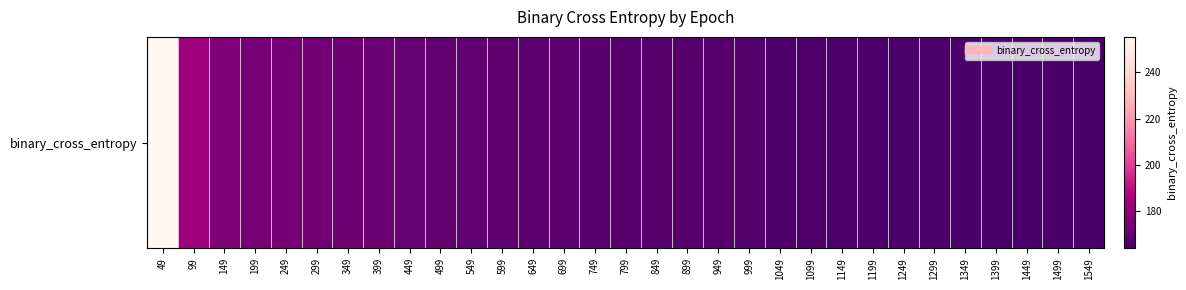

What is the approximate value at 999?

166.2